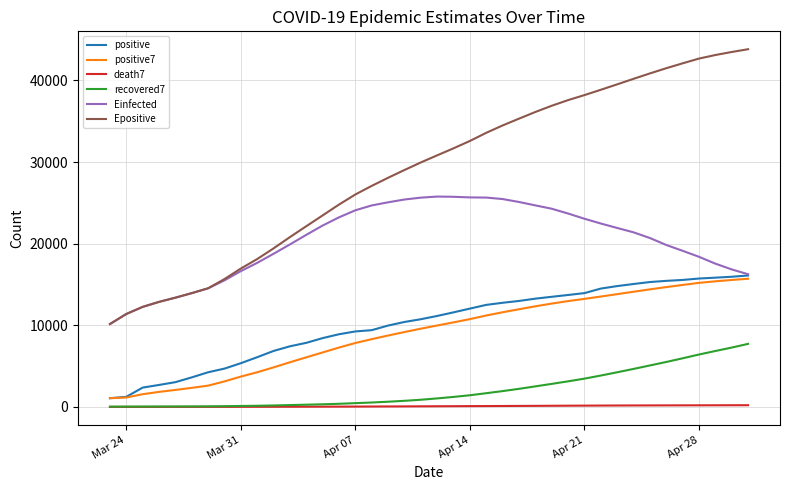

How many lines are shown in the chart?

6